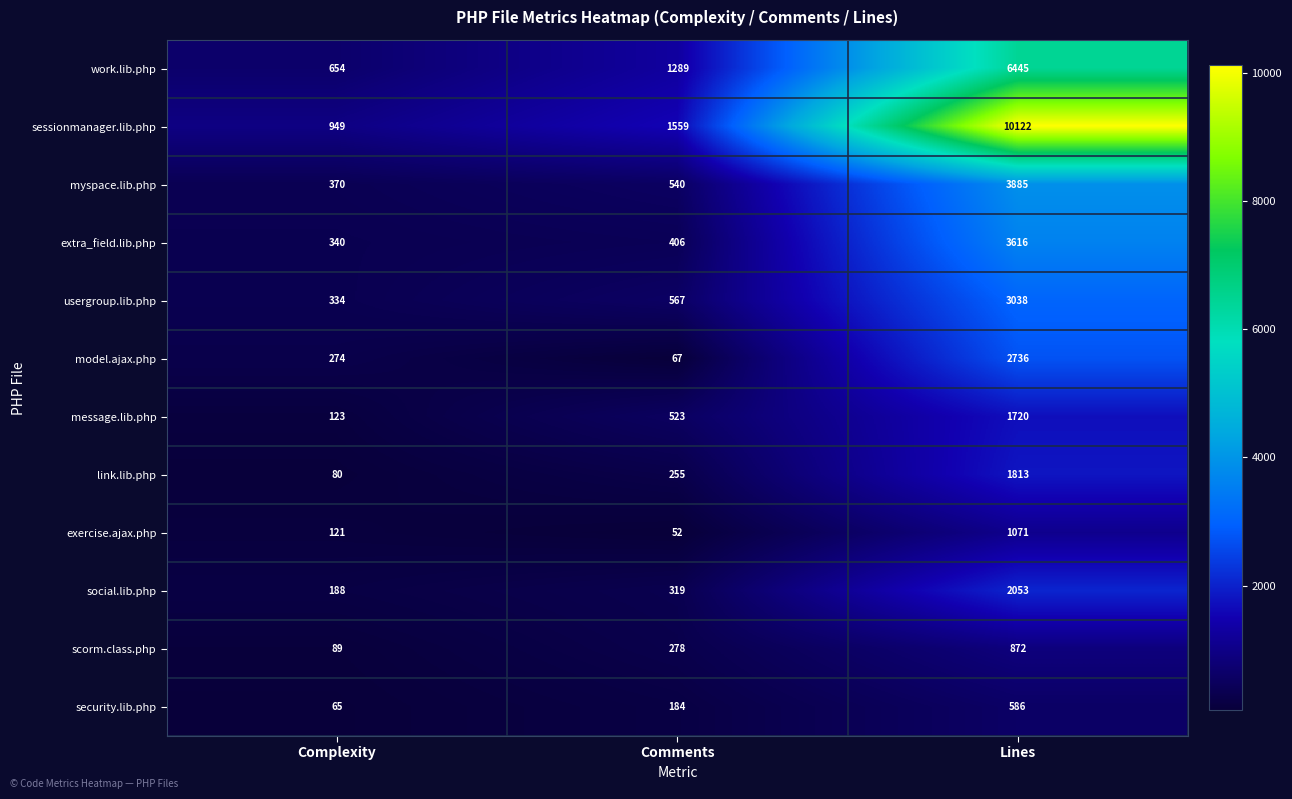

Which series has the widest spread of values?

sessionmanager.lib.php